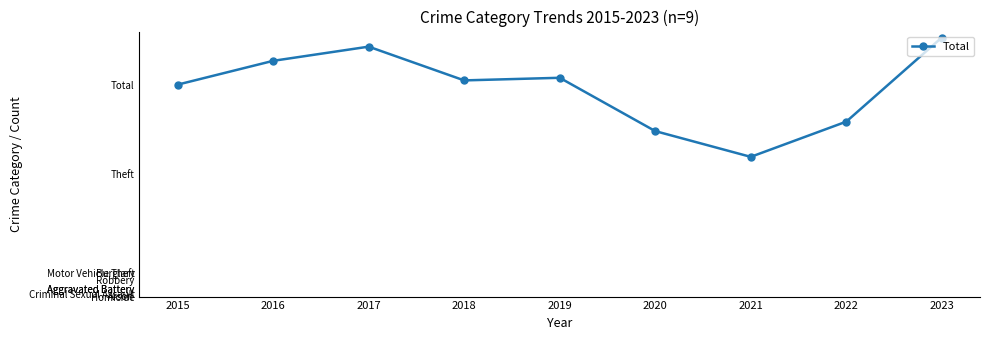

Which label corresponds to the largest value in the chart?

2023